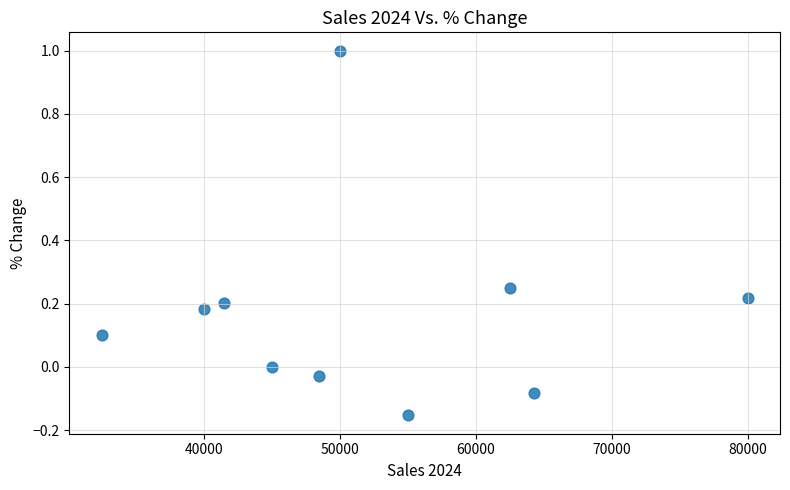

What is the range of Y values (max minus min)?

1.2